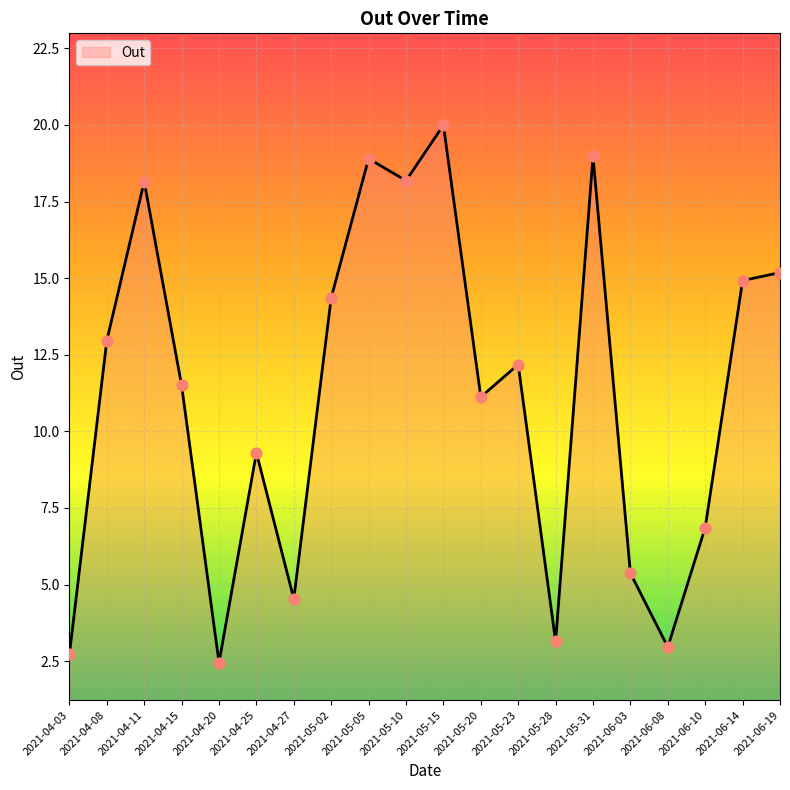

Approximately how many times larger is the value at 2021-06-03 compared to 2021-05-23?

0.4